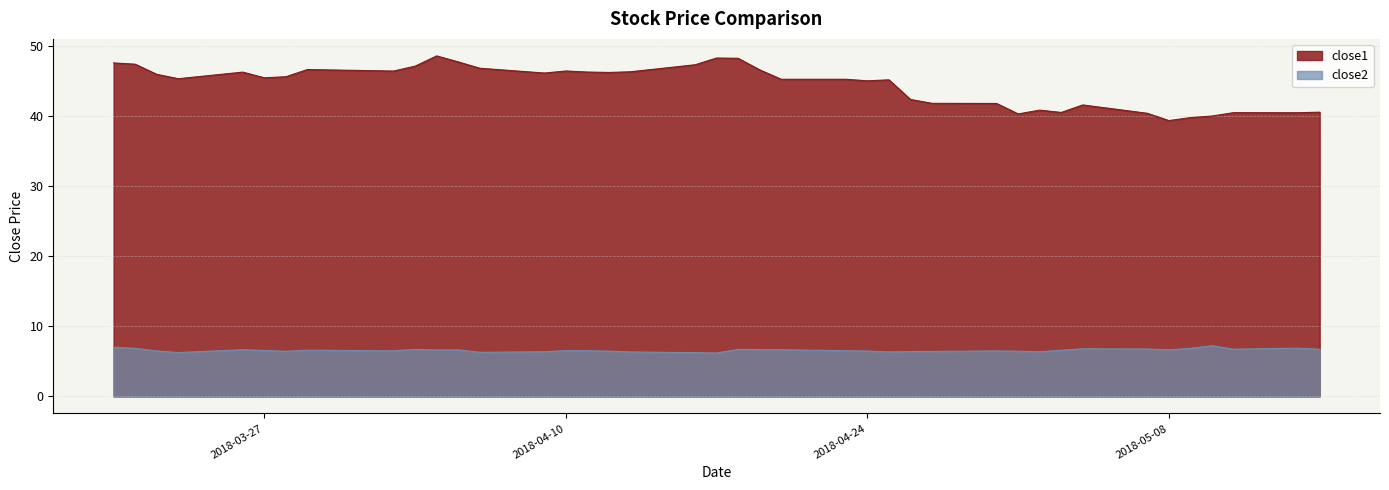

How many lines are shown in the chart?

2